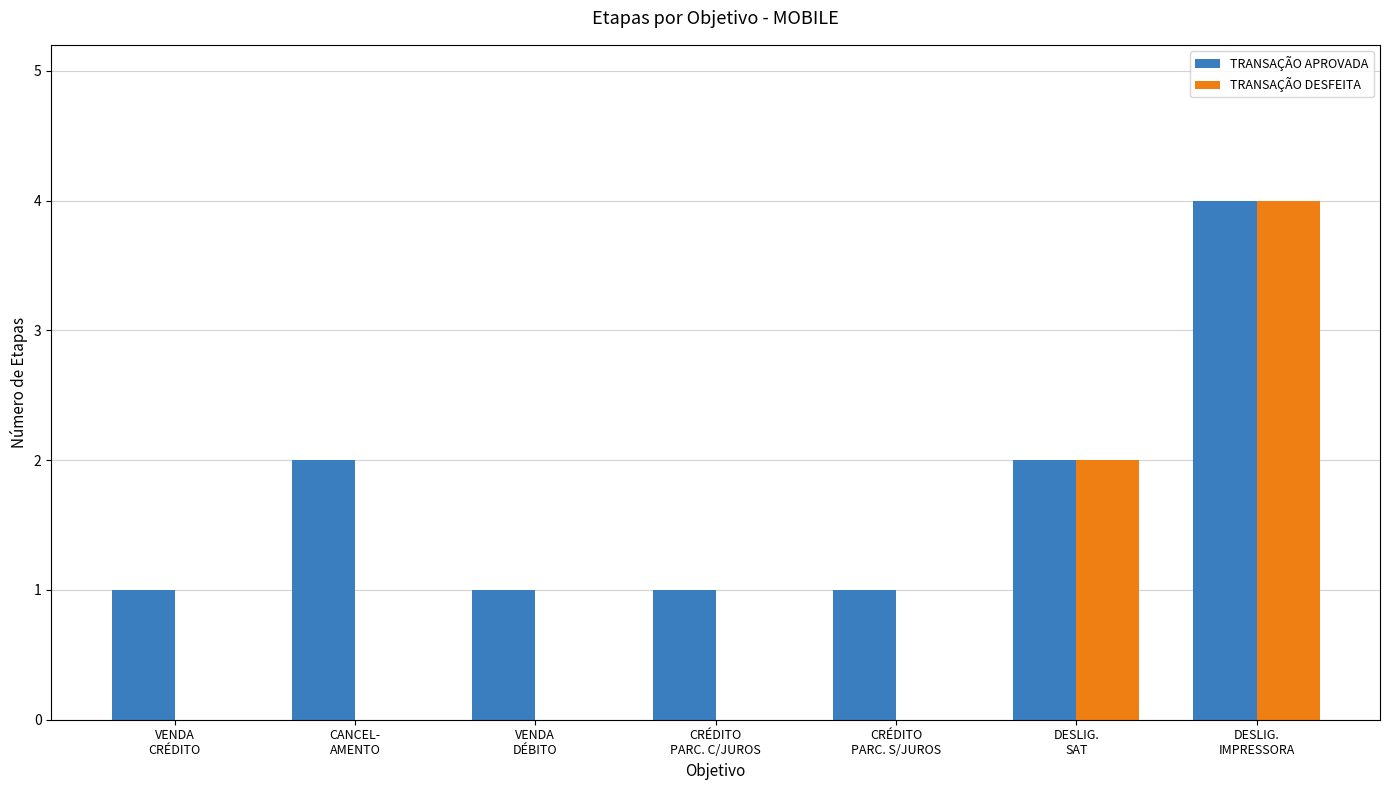

Reading right to left, what are all the values shown in this chart?

TRANSAÇÃO APROVADA: 4	2	1	1	1	2	1
TRANSAÇÃO DESFEITA: 4	2	0	0	0	0	0